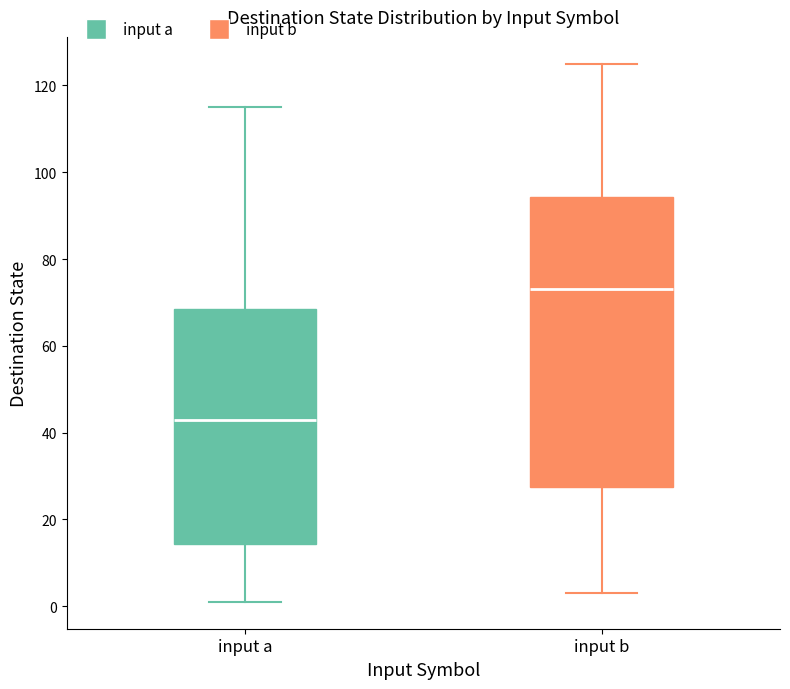

Which box has the highest median line?

input b